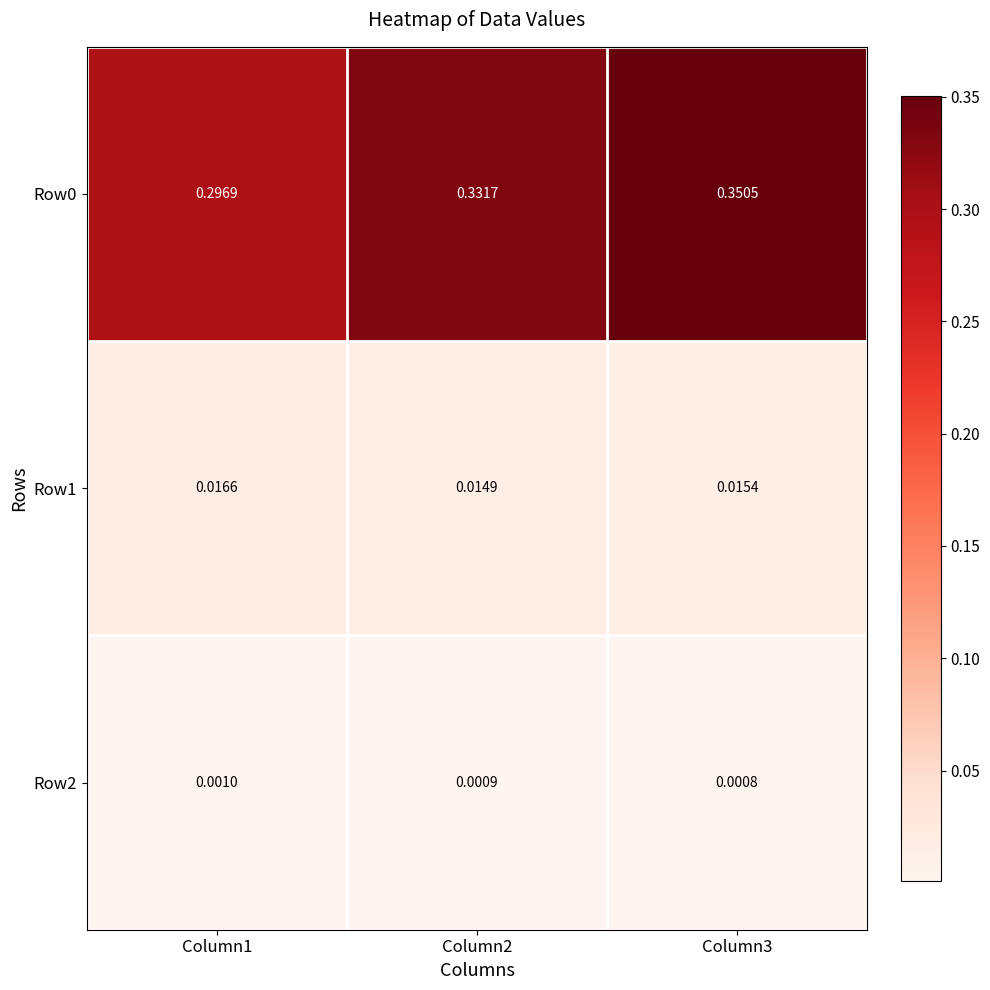

Reading right to left, transcribe all the data shown in this chart.

Row0: Column3=0.4	Column2=0.3	Column1=0.3
Row1: Column3=0.0	Column2=0.0	Column1=0.0
Row2: Column3=0.0	Column2=0.0	Column1=0.0